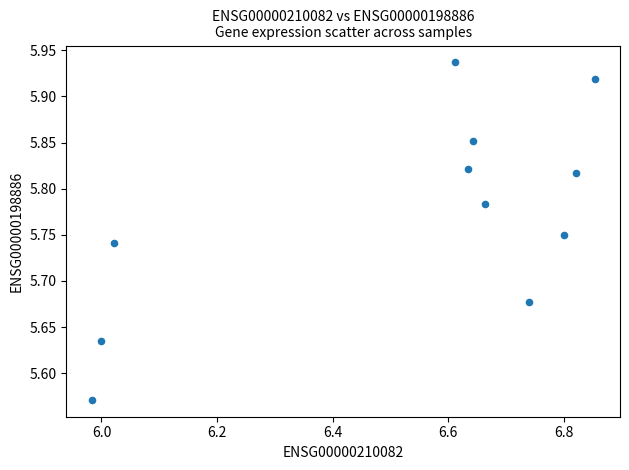

What is the range of Y values (max minus min)?

0.4